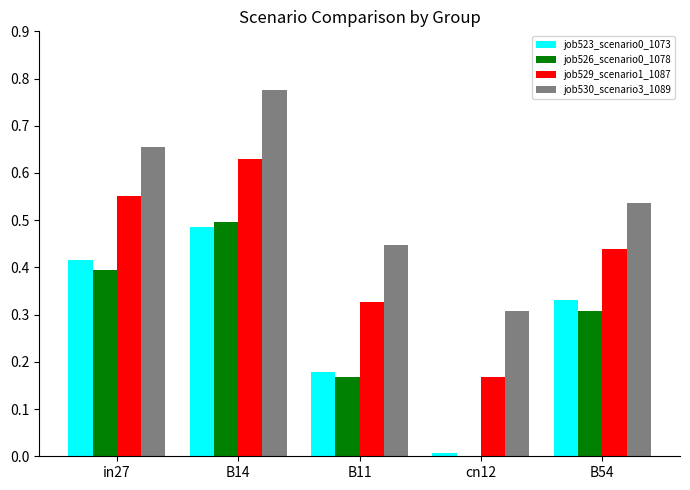

Which series has the largest total across all categories?

job530_scenario3_1089